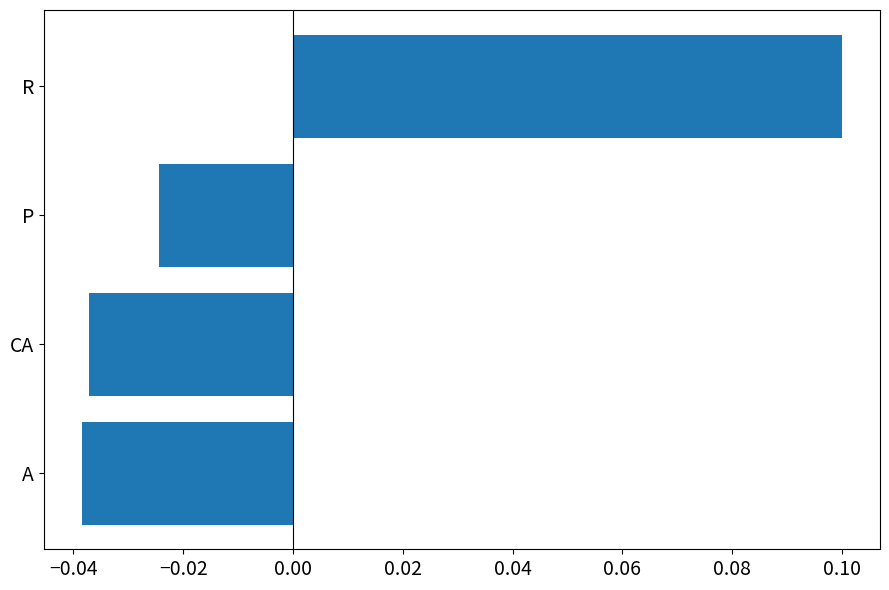

Count the number of values greater than 0.

1